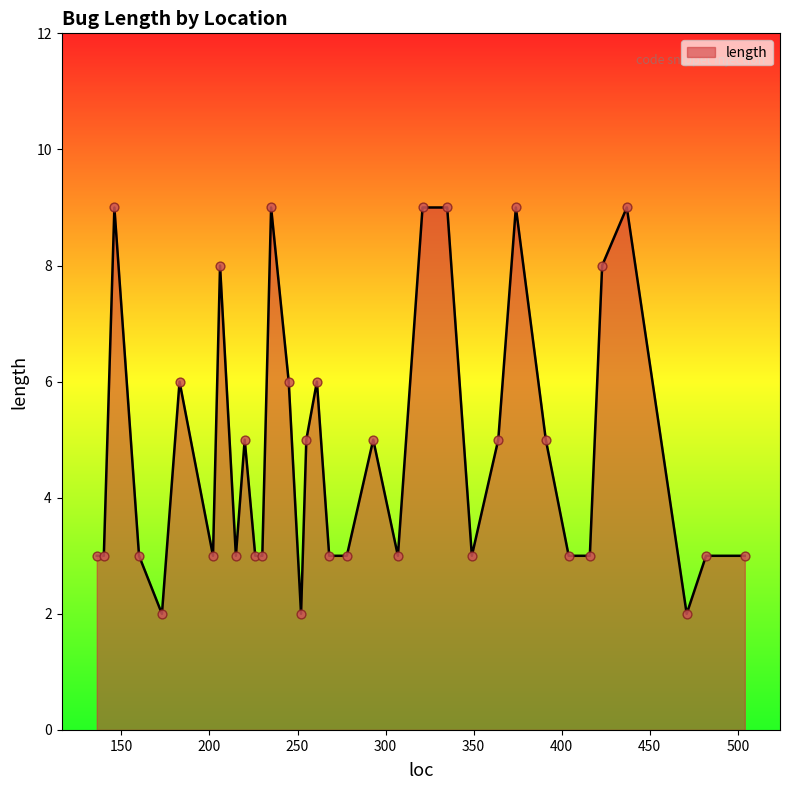

What is the greatest value displayed?

9